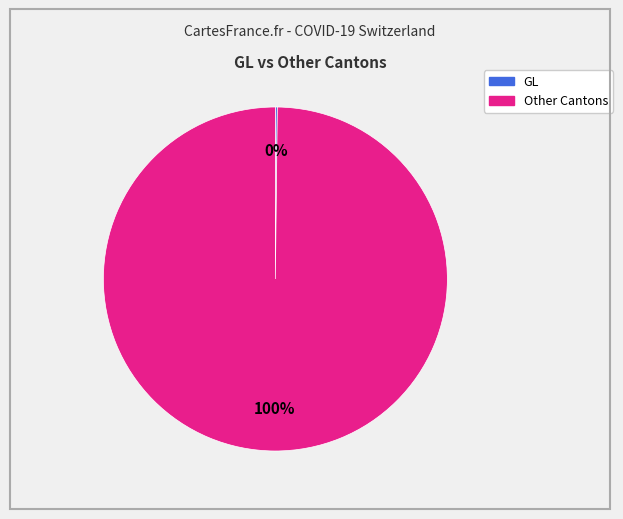

Is there any slice that represents more than half of the pie?

Yes